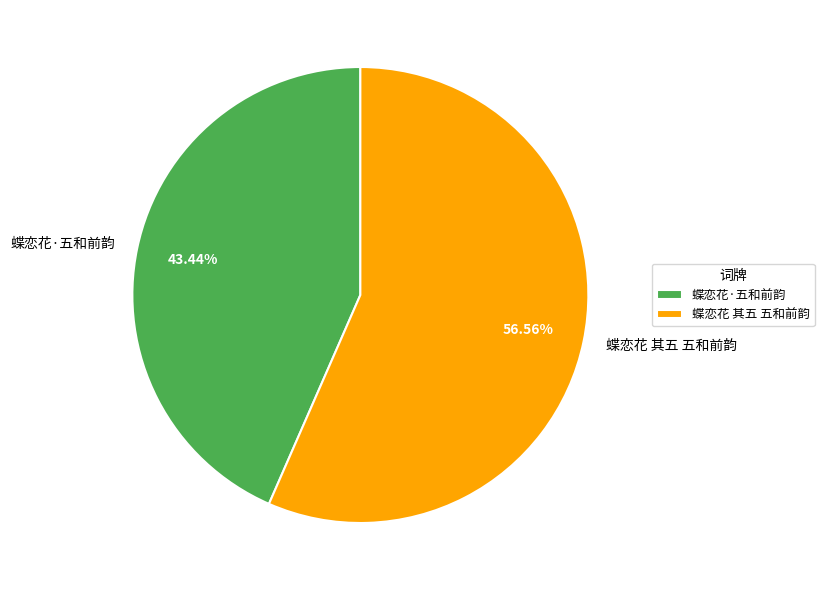

What is the smallest slice in the pie chart?

蝶恋花·五和前韵